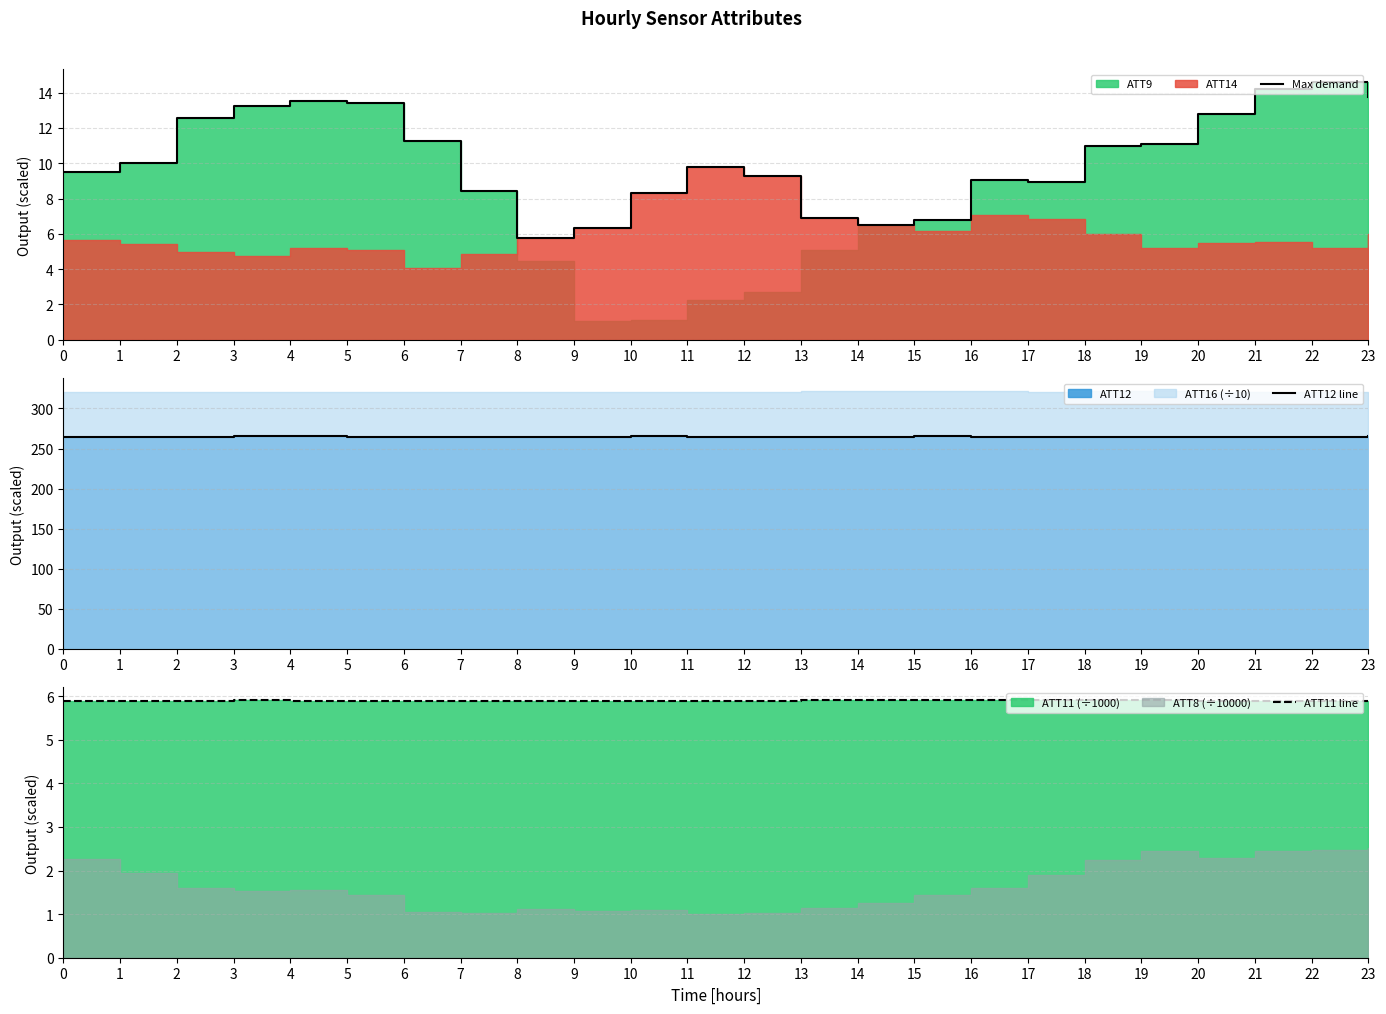

Rank the series at 17 from highest to lowest value.

ATT12 line, Max demand, ATT11 line